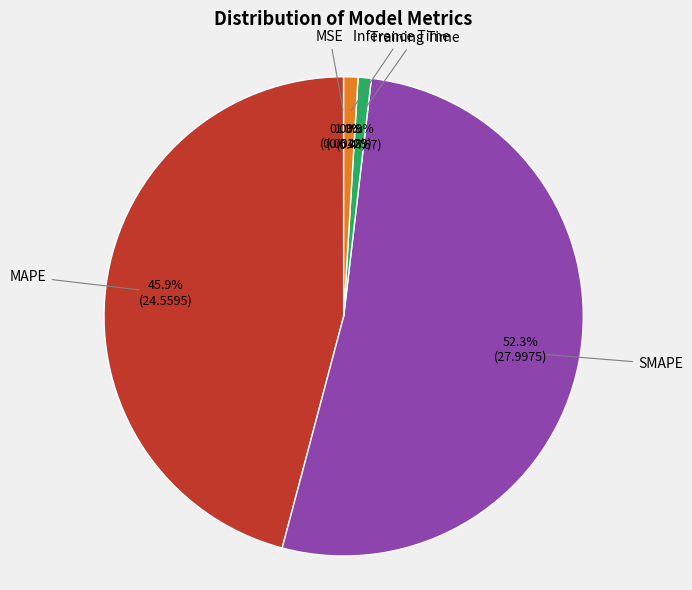

What is the largest slice in the pie chart?

SMAPE